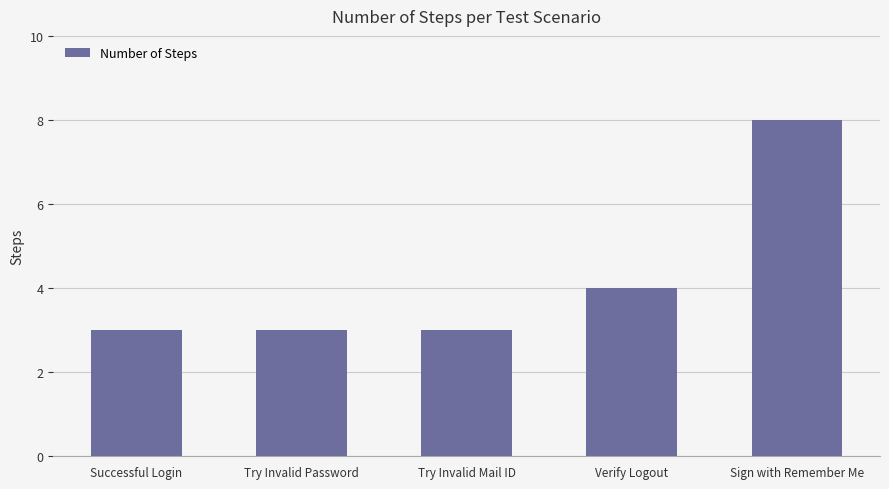

What is the sum of all values?

21